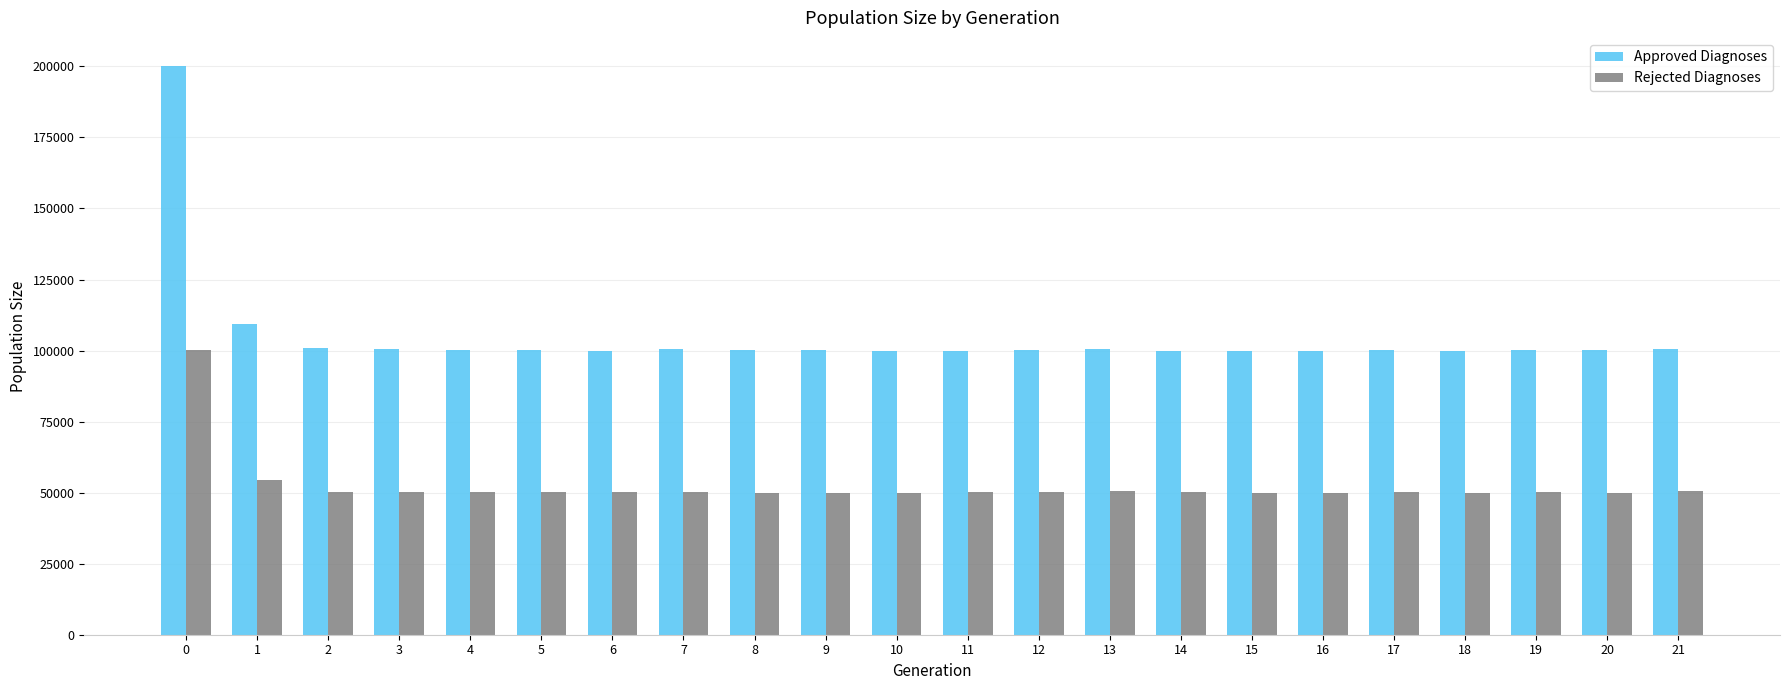

What is the minimum value for Rejected Diagnoses?

49749